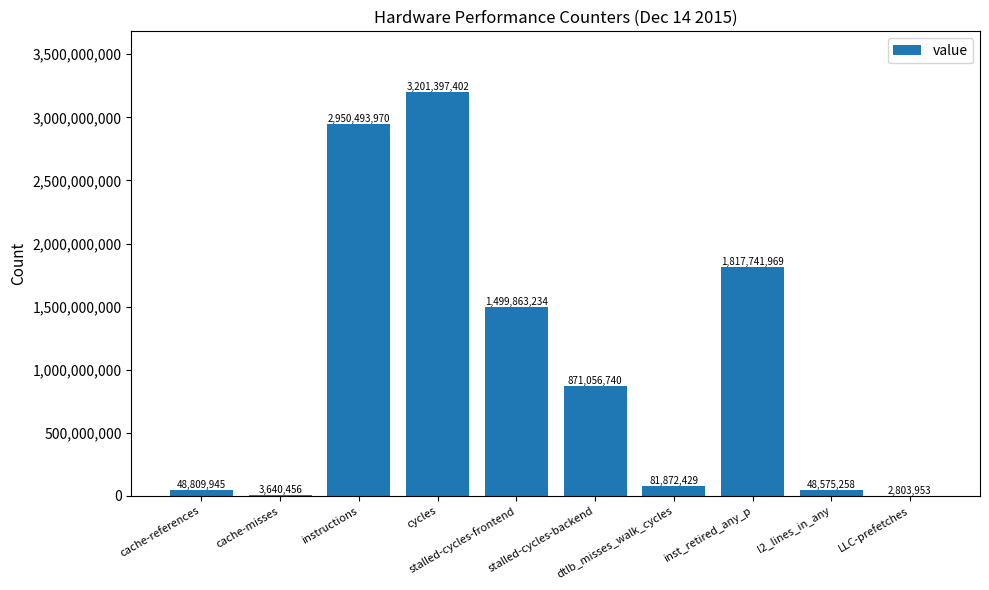

What is the greatest value displayed?

3201397402